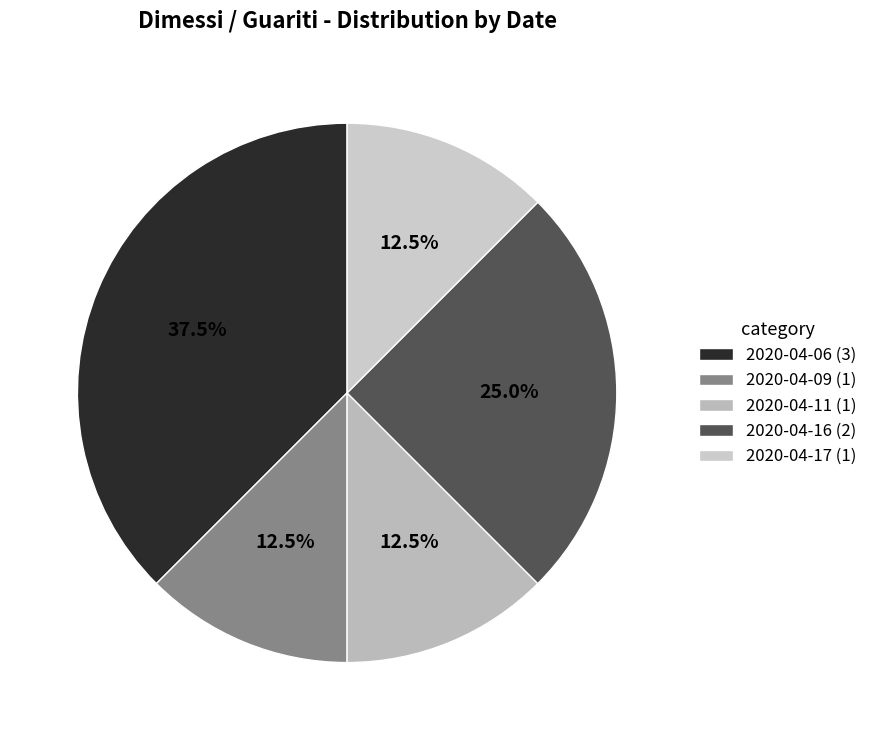

What is the largest slice in the pie chart?

2020-04-06 (3)